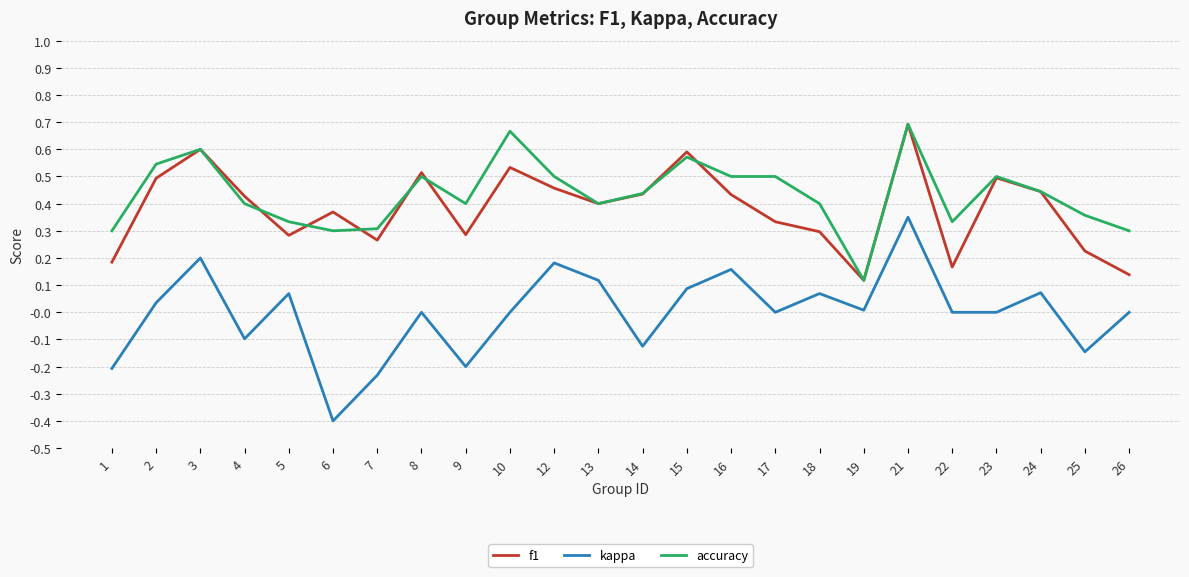

True or false: kappa and f1 intersect in this chart.

False